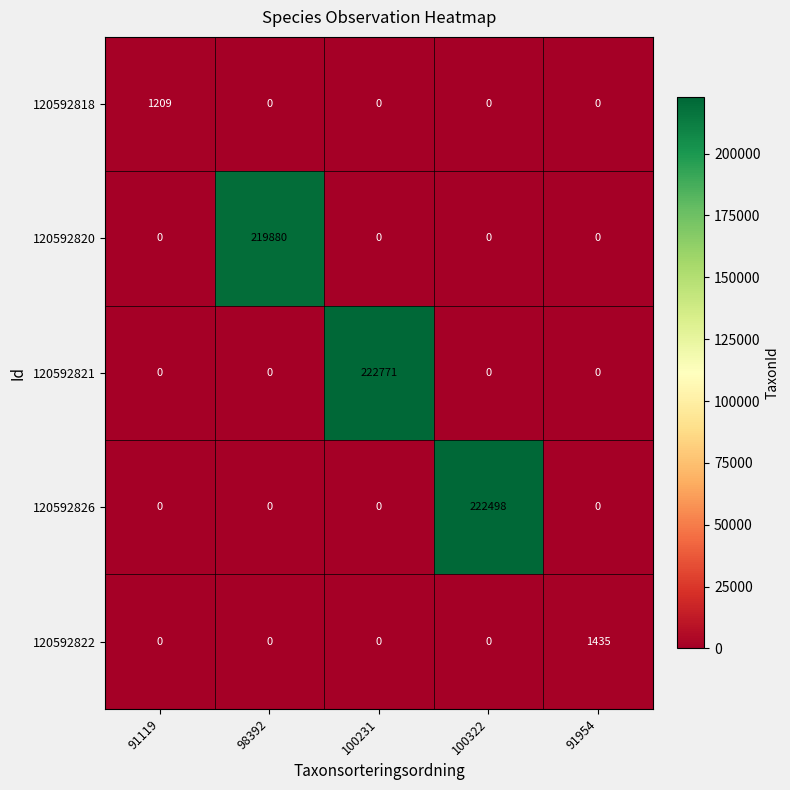

Which series has the largest total across all categories?

120592821